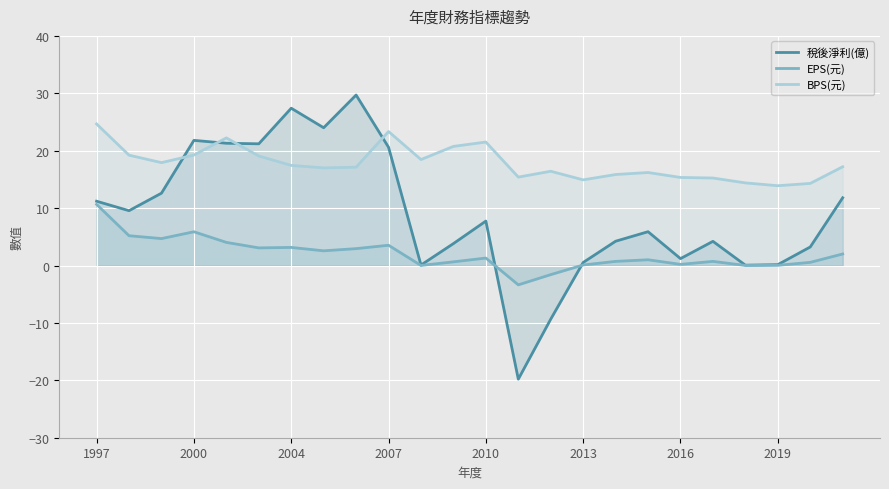

What is the maximum value shown in the chart?

29.7